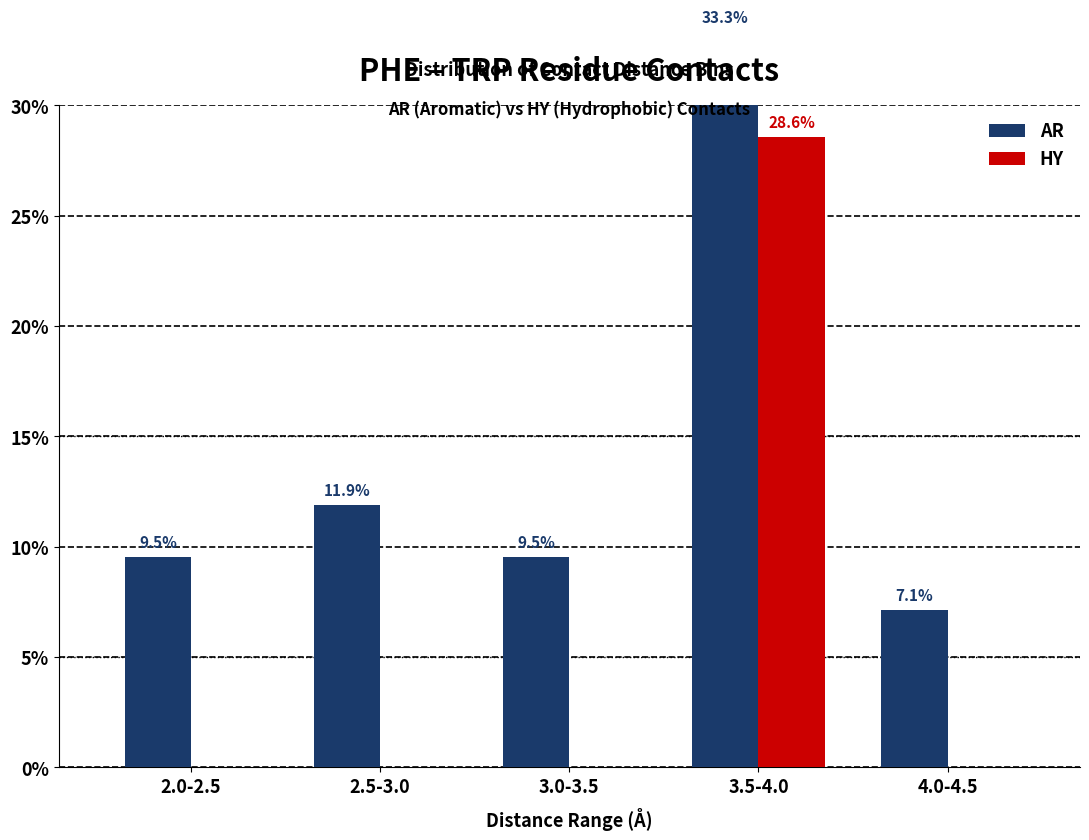

Which series has the largest total across all categories?

AR